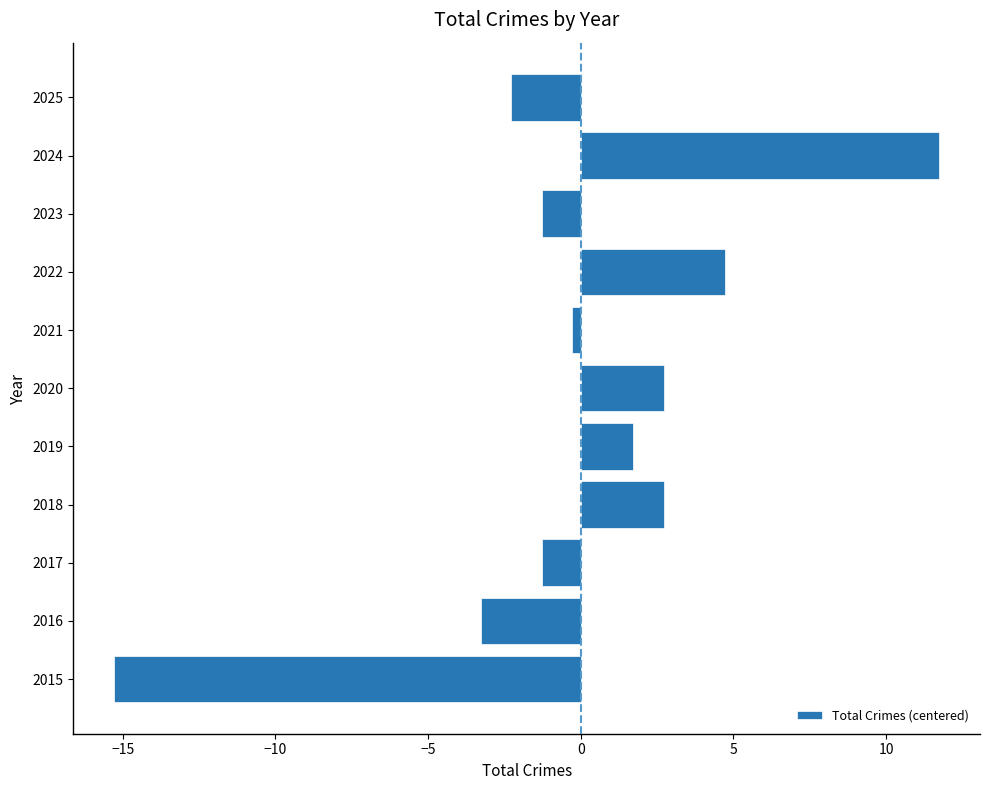

What is the difference between the maximum and minimum values?

27.0